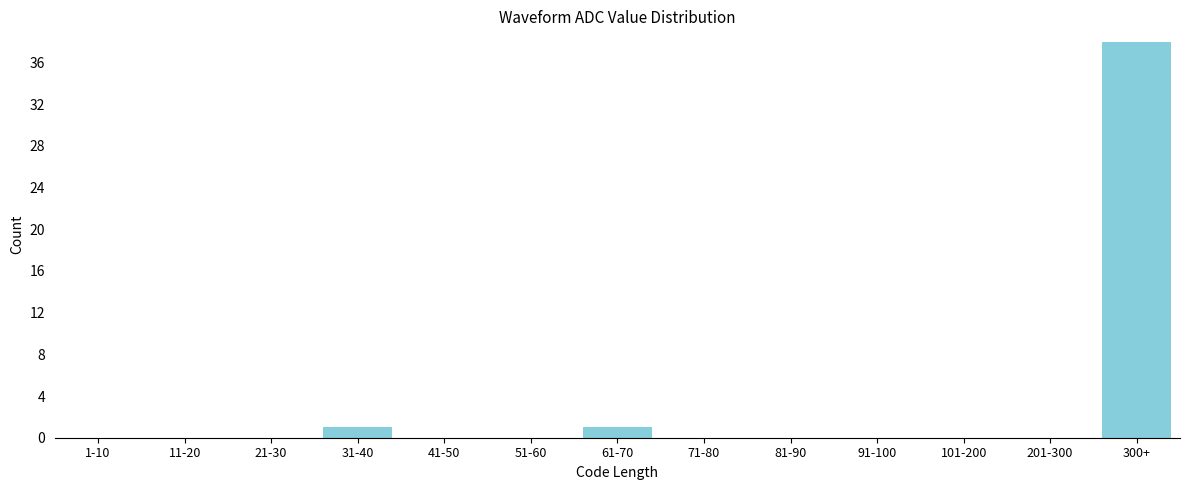

Reading right to left, transcribe all the data shown in this chart.

300+=38	201-300=0	101-200=0	91-100=0	81-90=0	71-80=0	61-70=1	51-60=0	41-50=0	31-40=1	21-30=0	11-20=0	1-10=0